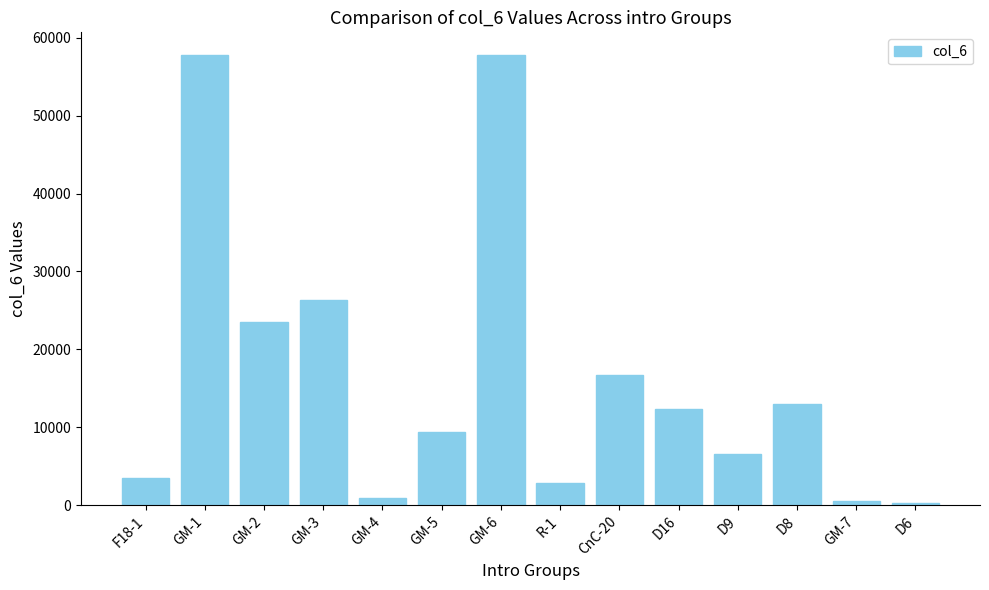

What is the maximum value shown in the chart?

57810